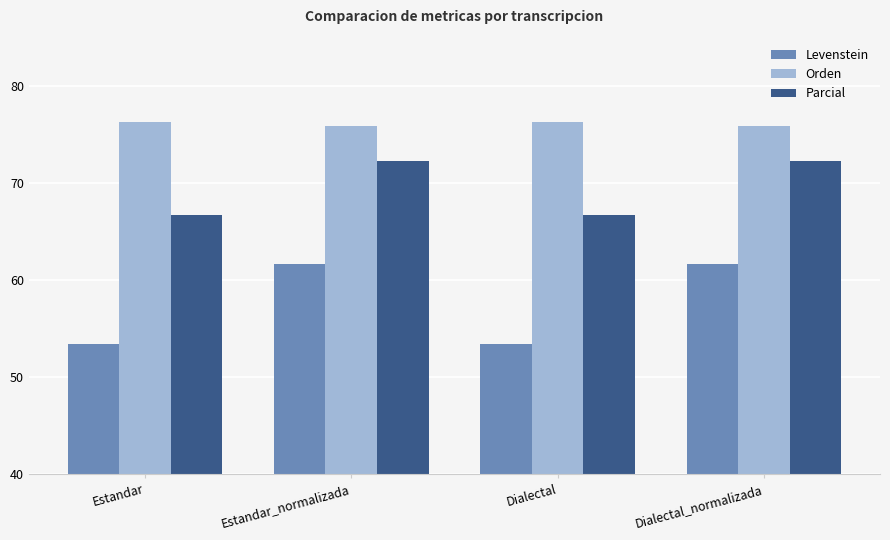

Reading left to right, list all the values displayed in this chart.

Levenstein: Estandar=53.4	Estandar_normalizada=61.7	Dialectal=53.4	Dialectal_normalizada=61.7
Orden: Estandar=76.4	Estandar_normalizada=75.9	Dialectal=76.4	Dialectal_normalizada=75.9
Parcial: Estandar=66.7	Estandar_normalizada=72.3	Dialectal=66.7	Dialectal_normalizada=72.3